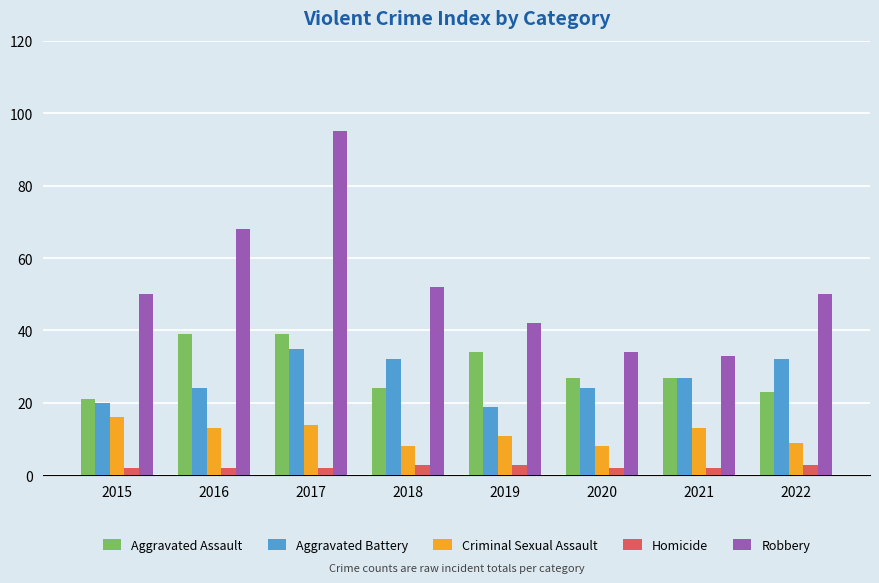

Between 2016 and 2022, which series saw the biggest shift?

Robbery